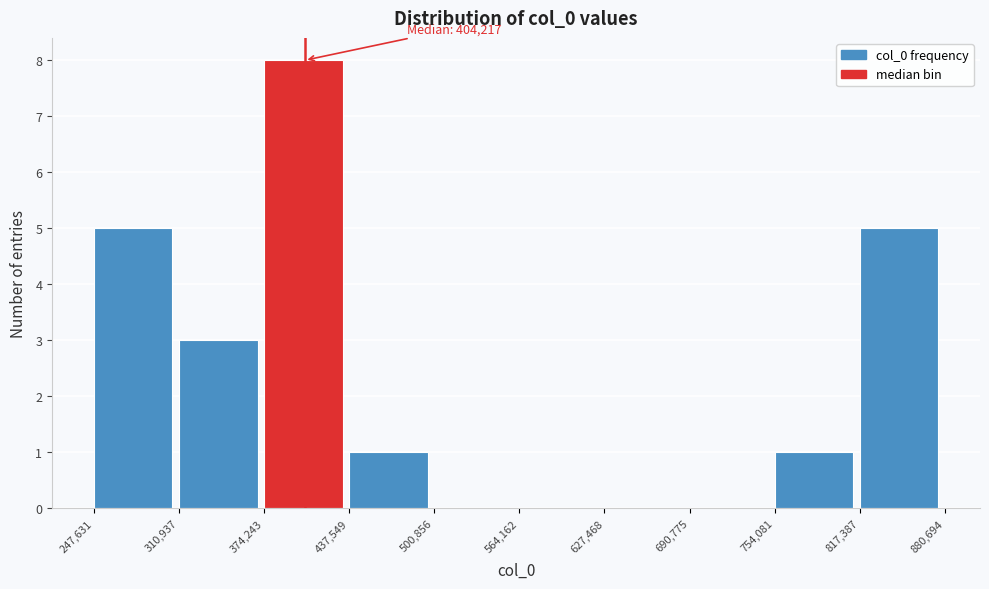

Which range on the x-axis has the tallest bar?

374,243 to 437,549